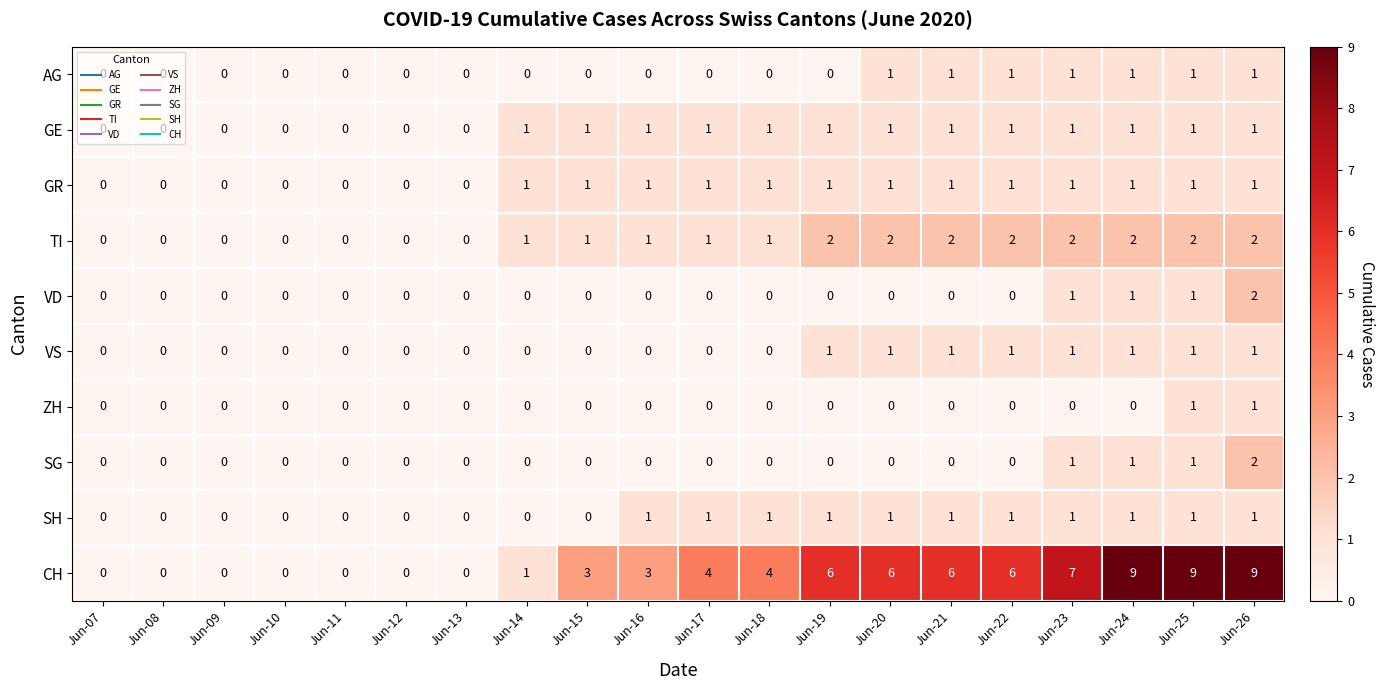

Count the number of data series in this chart.

10